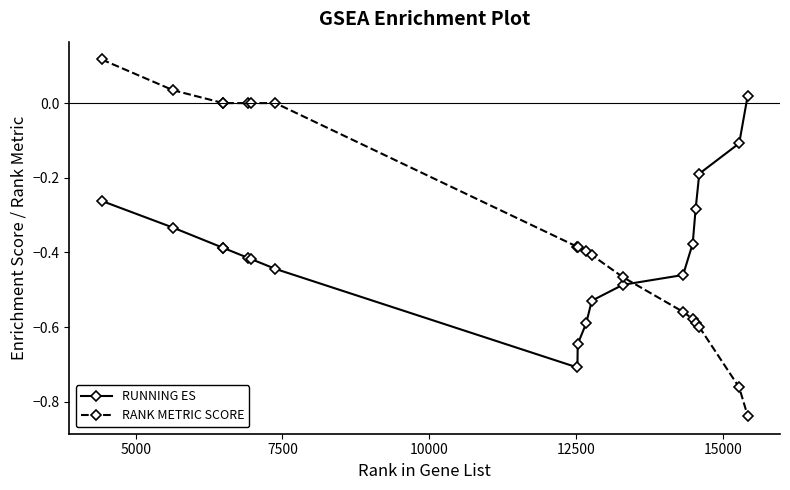

What is the lowest value of the RUNNING ES series?

-0.7